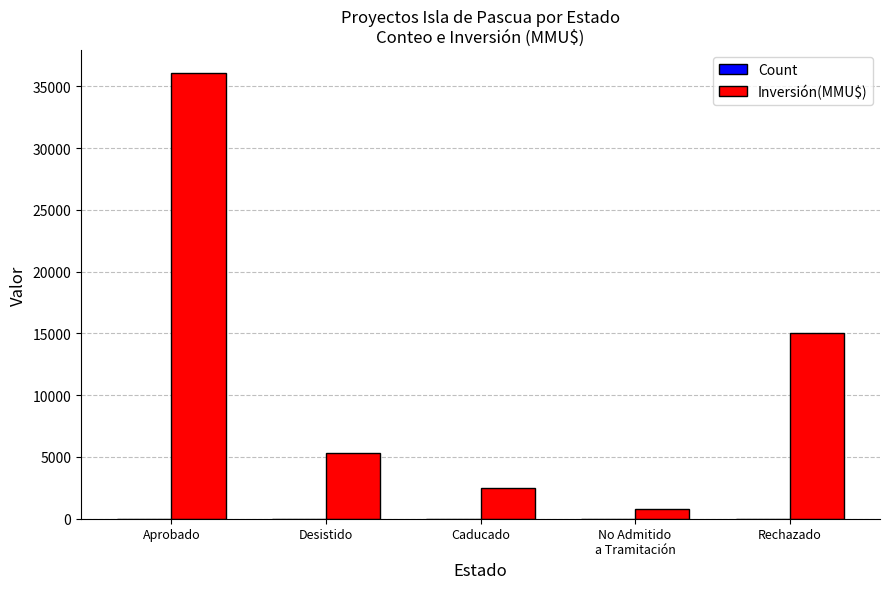

The Inversión(MMU$) series shows 881 at Caducado. True or false?

False